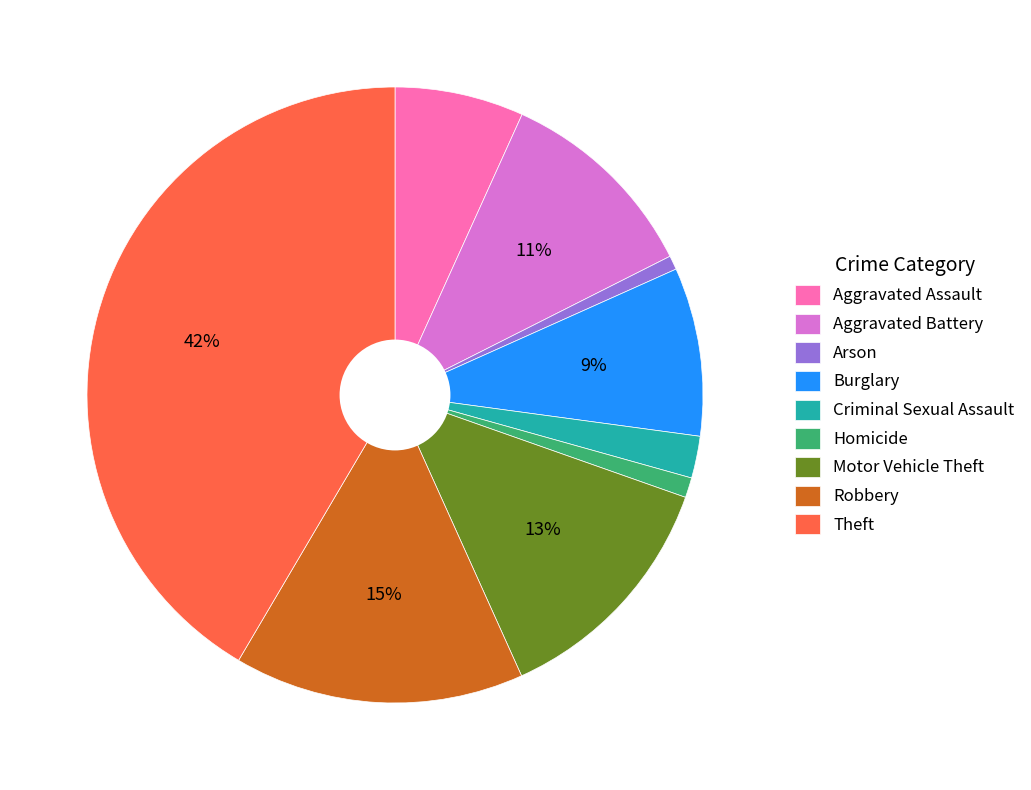

Do Robbery and Criminal Sexual Assault together represent more than half of the pie?

No